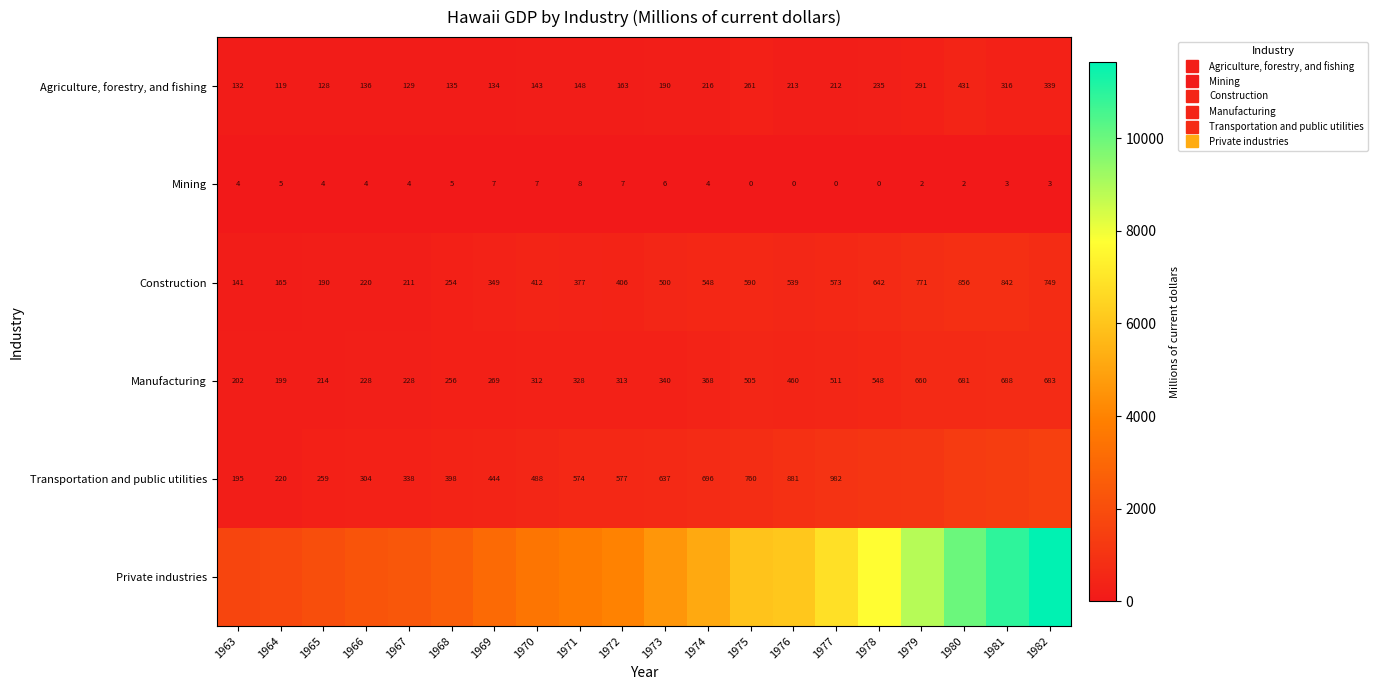

What is the total value across all series at 1980?

13255.8